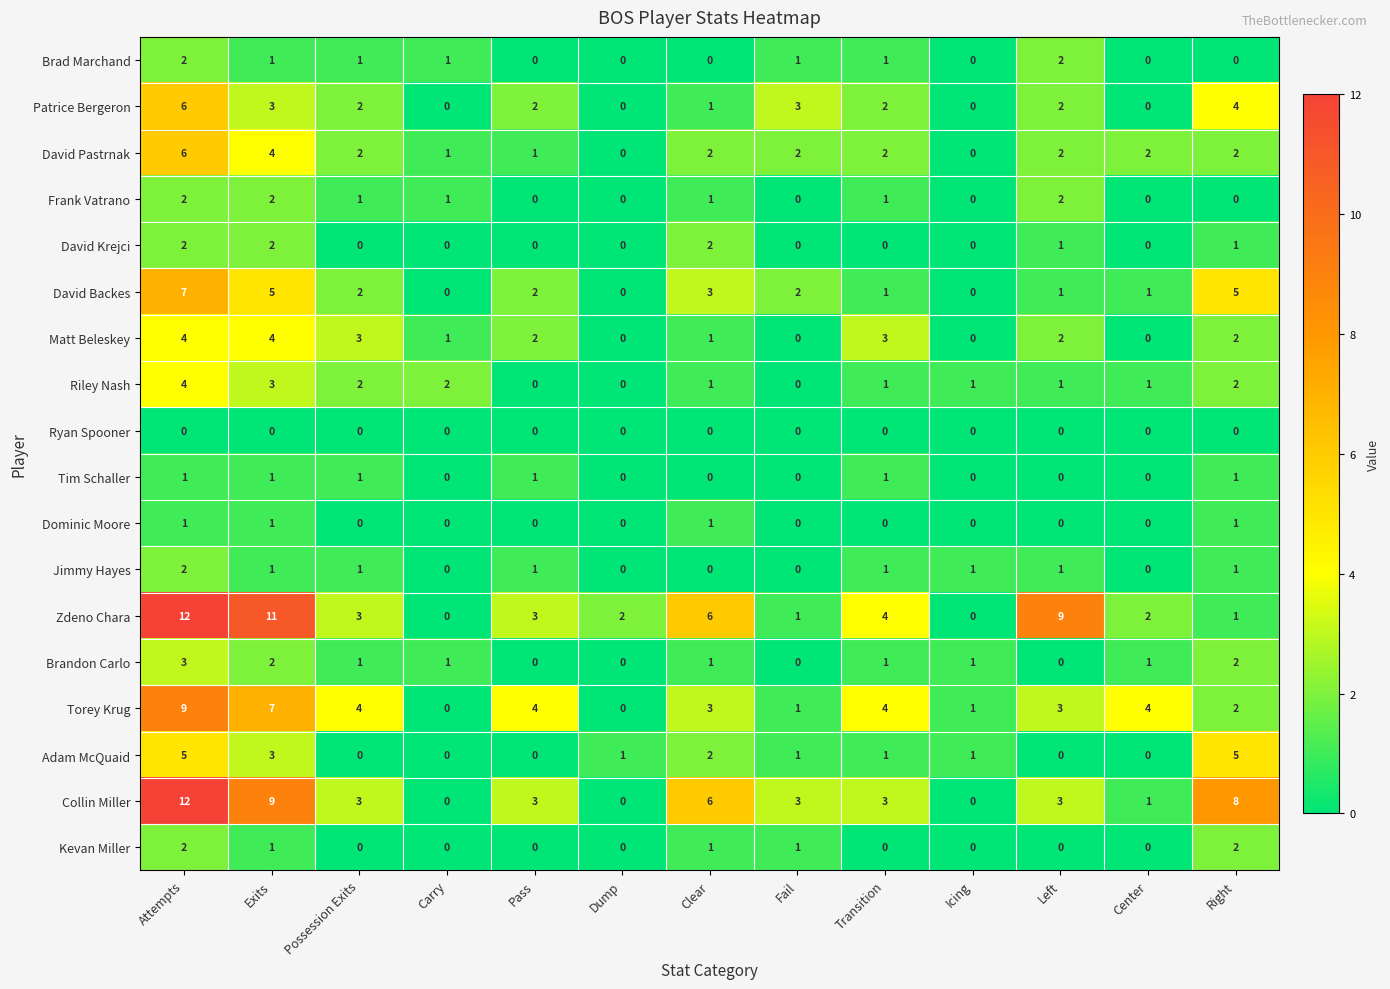

What is the difference between the maximum and minimum values in the Zdeno Chara series?

12